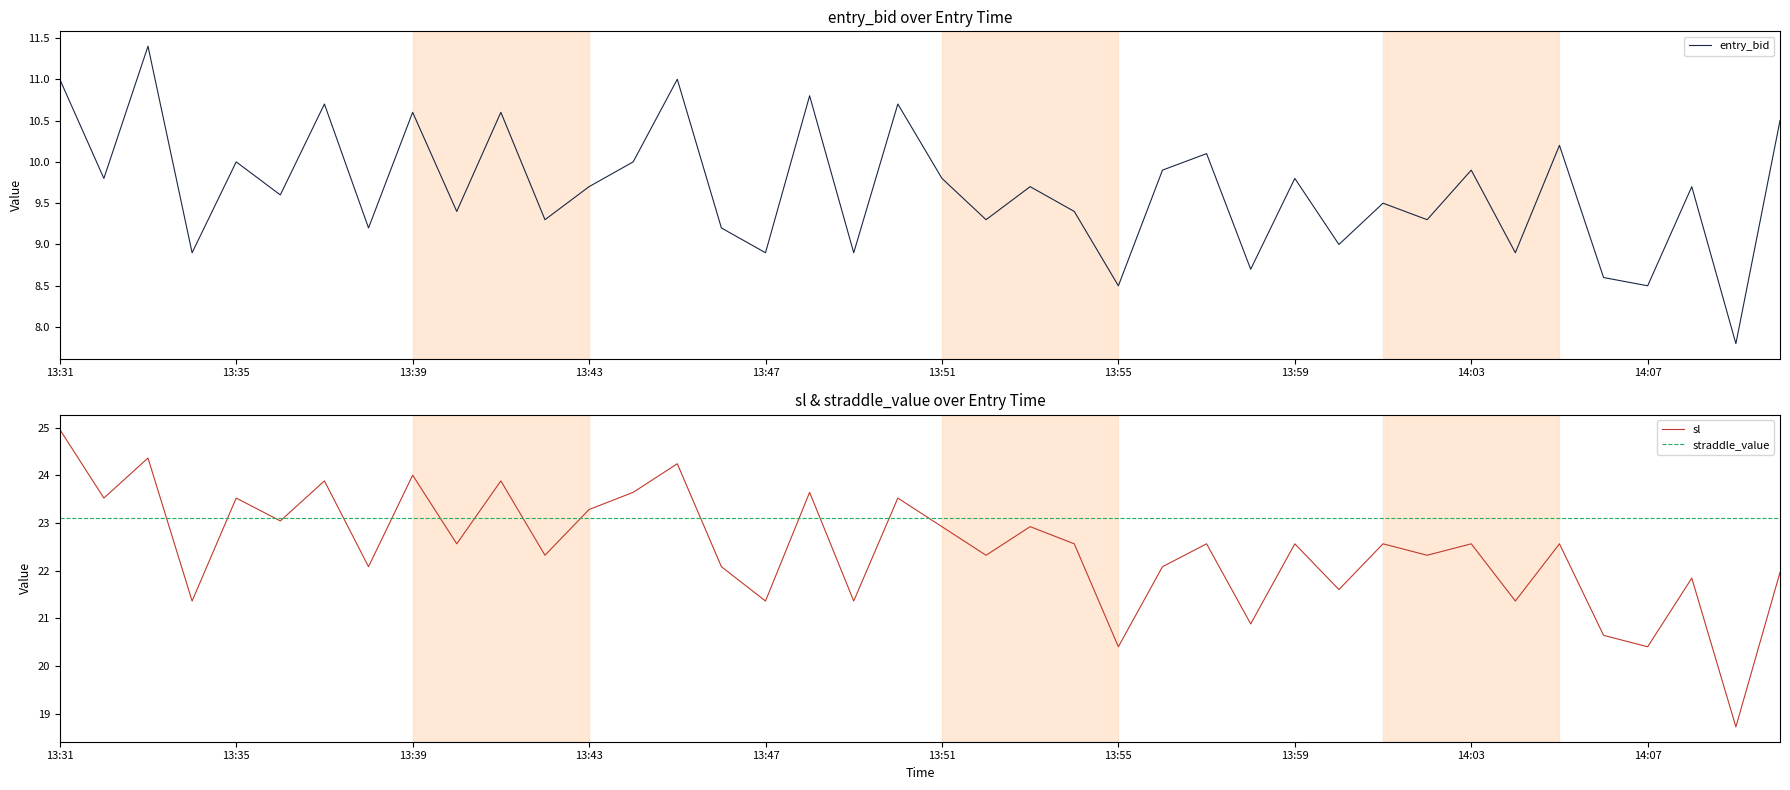

True or false: straddle_value and sl cross at least once.

True